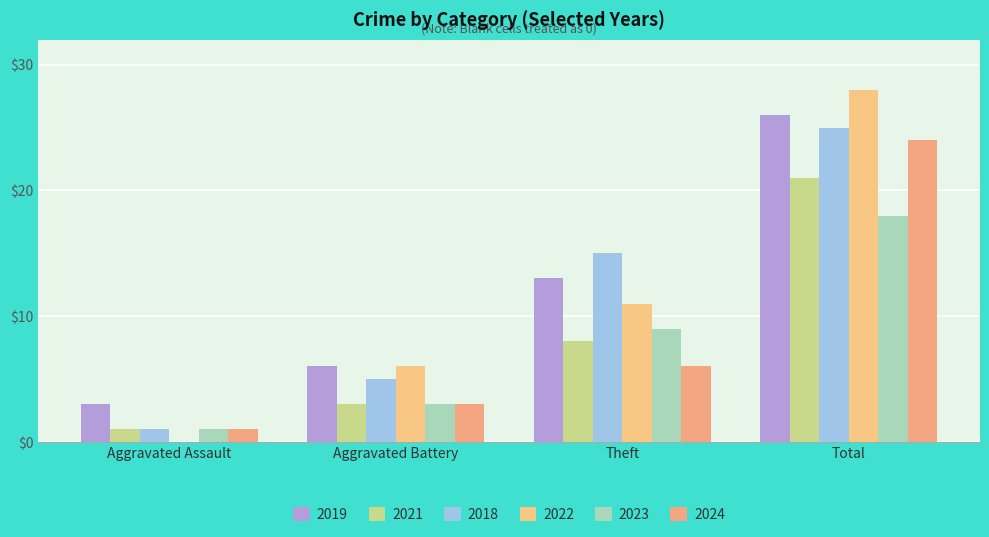

Reading right to left, transcribe all the data shown in this chart.

2019: 26	13	6	3
2021: 21	8	3	1
2018: 25	15	5	1
2022: 28	11	6	0
2023: 18	9	3	1
2024: 24	6	3	1